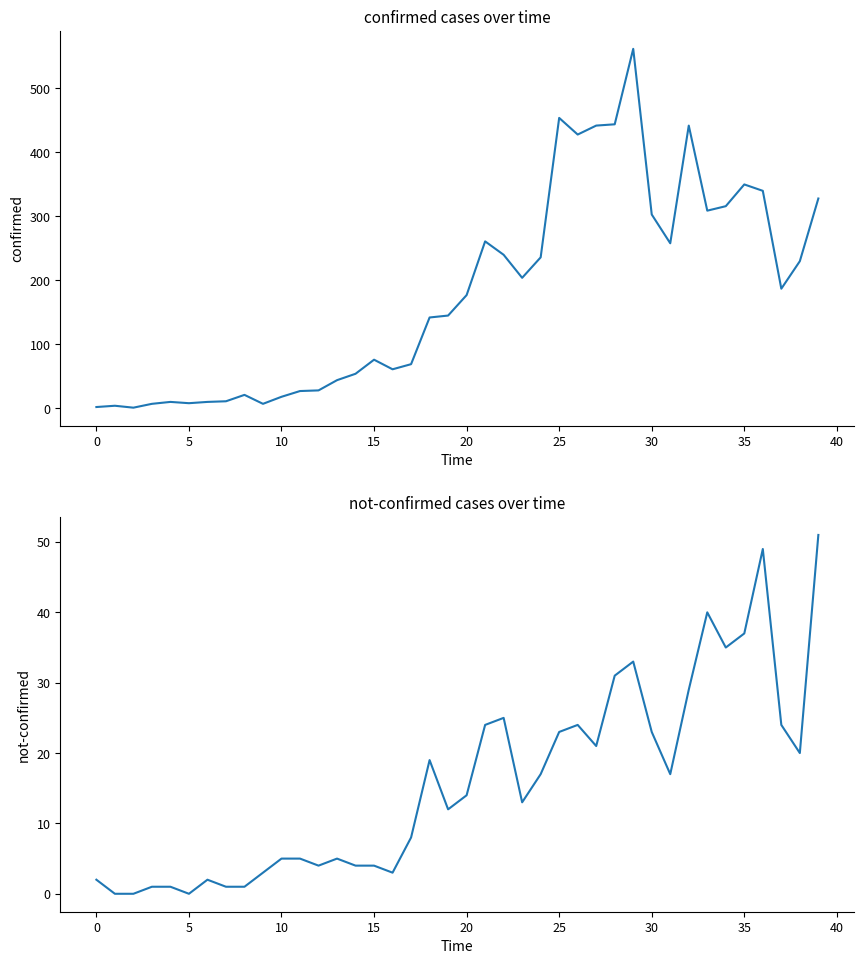

At 34, list the series in order from smallest to largest.

not-confirmed, confirmed